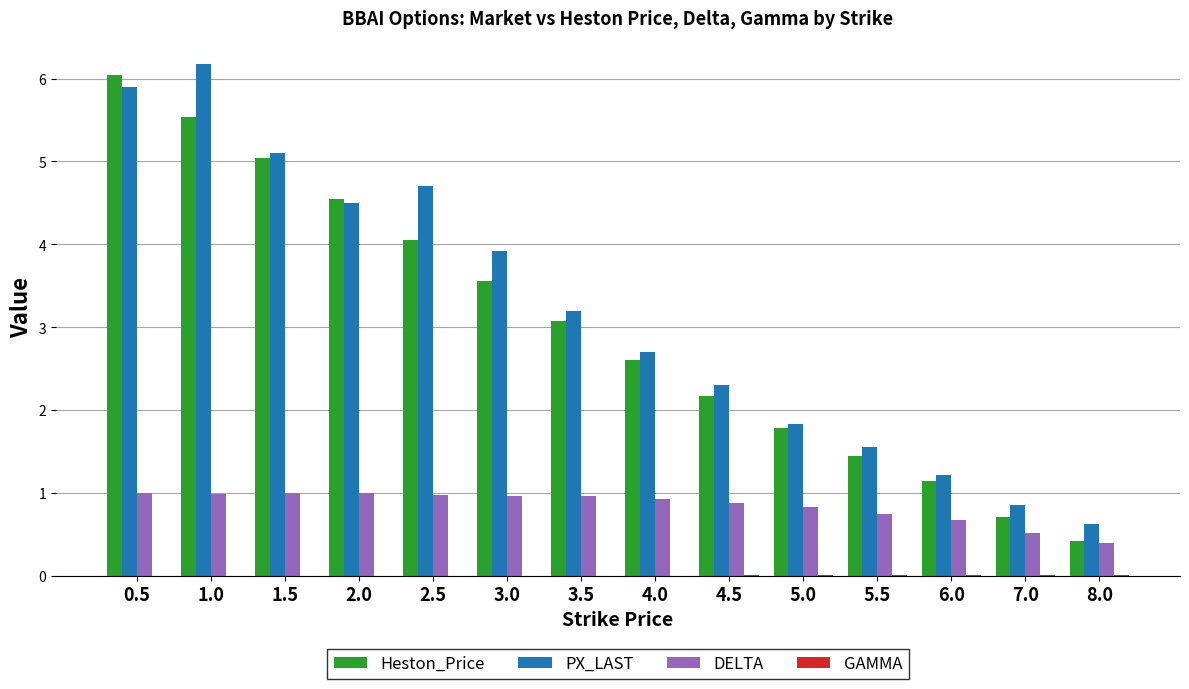

At which label is Heston_Price closest to 3?

3.5